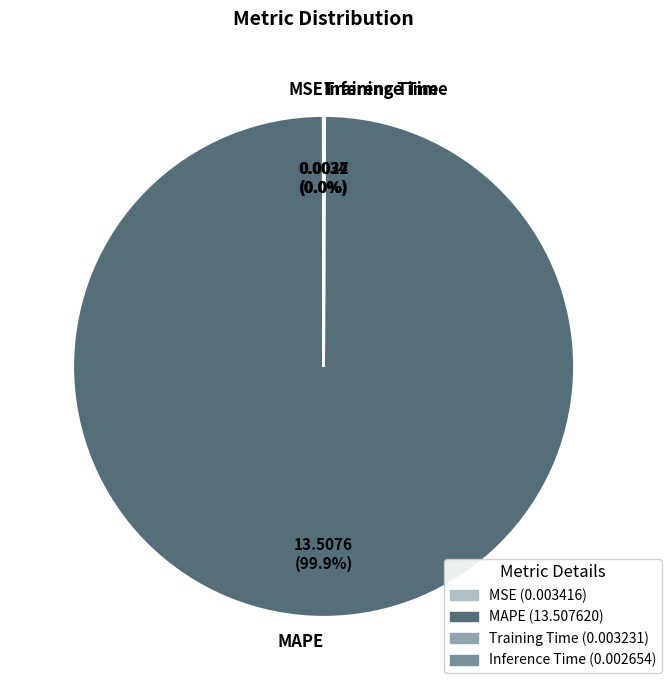

Does any single category account for the majority?

Yes